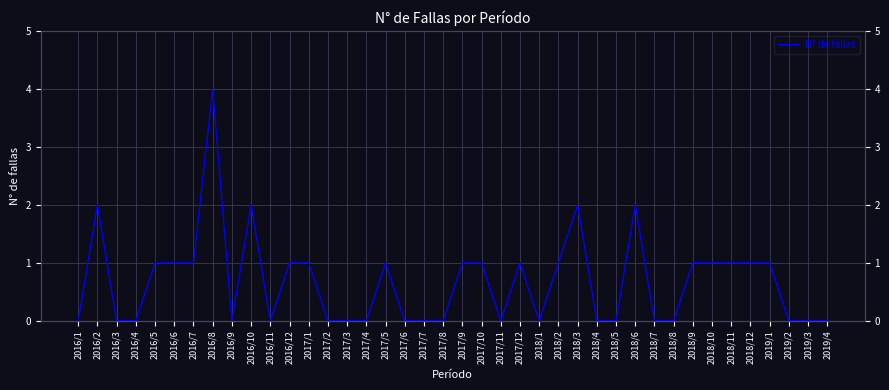

What is the difference between the maximum and minimum values?

4